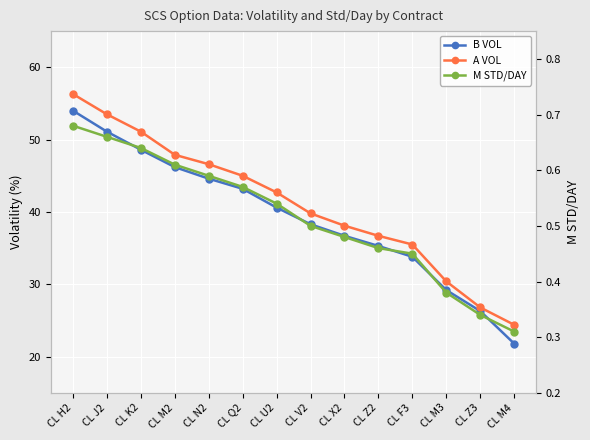

The A VOL series shows 20.0 at CL H2. True or false?

False